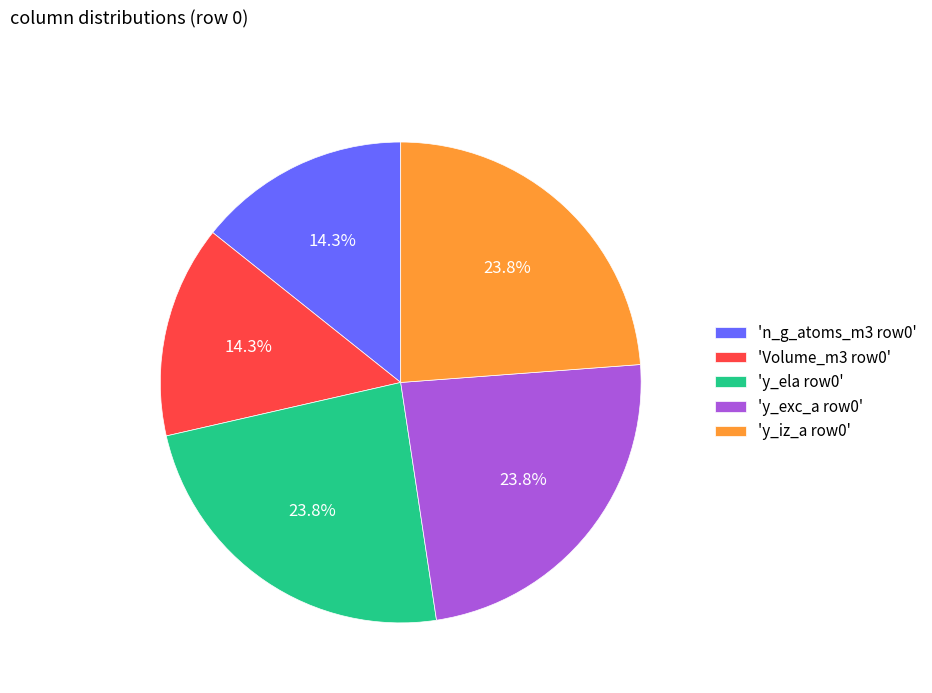

How many segments does this pie chart have?

5